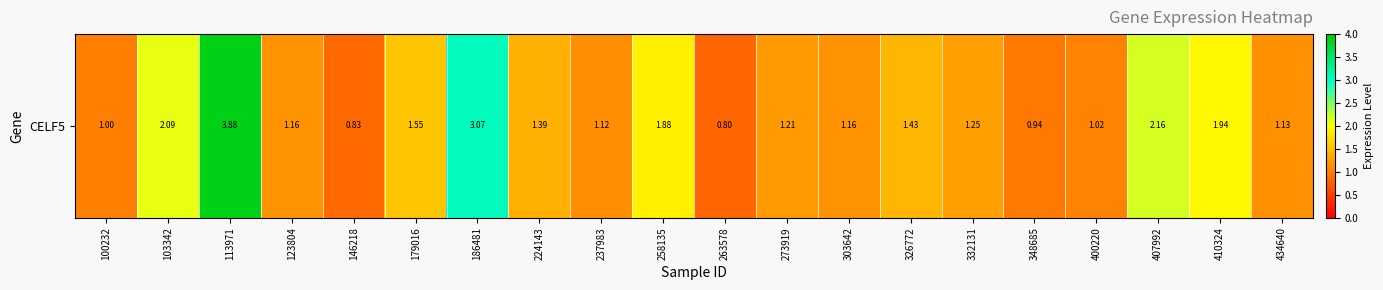

Reading left to right, list all the values displayed in this chart.

100232=1.0	103342=2.1	113971=3.9	123804=1.2	146218=0.8	179016=1.6	186481=3.1	224143=1.4	237983=1.1	258135=1.9	263578=0.8	273919=1.2	303642=1.2	326772=1.4	332131=1.2	348685=0.9	400220=1.0	407992=2.2	410324=1.9	434640=1.1